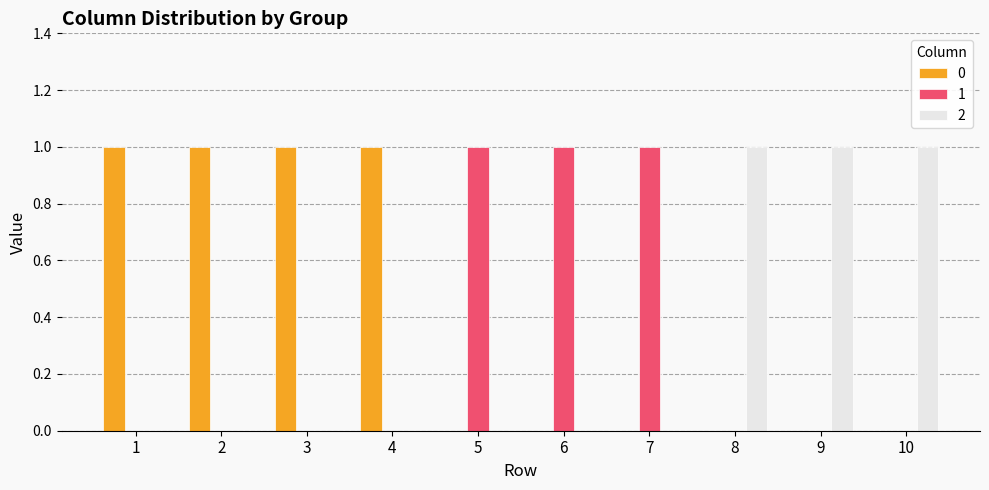

What are all the series names shown in the legend?

0, 1, 2